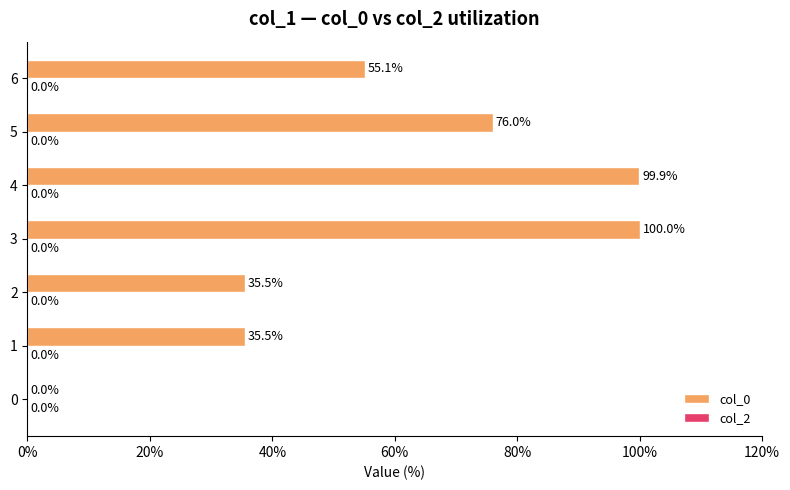

What is the change in value from 2 to 4?

+64.4